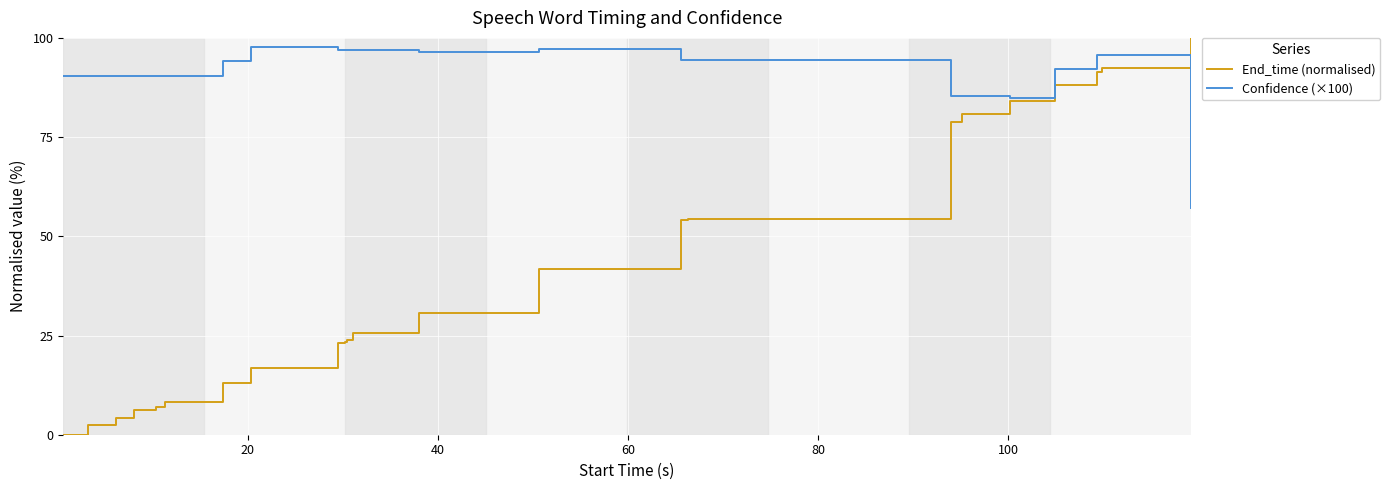

Count the number of data series in this chart.

2